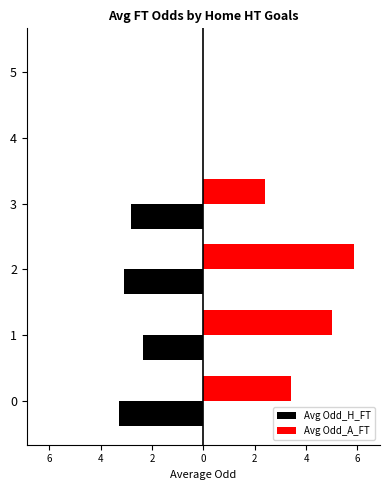

What are all the series names shown in the legend?

Avg Odd_H_FT, Avg Odd_A_FT